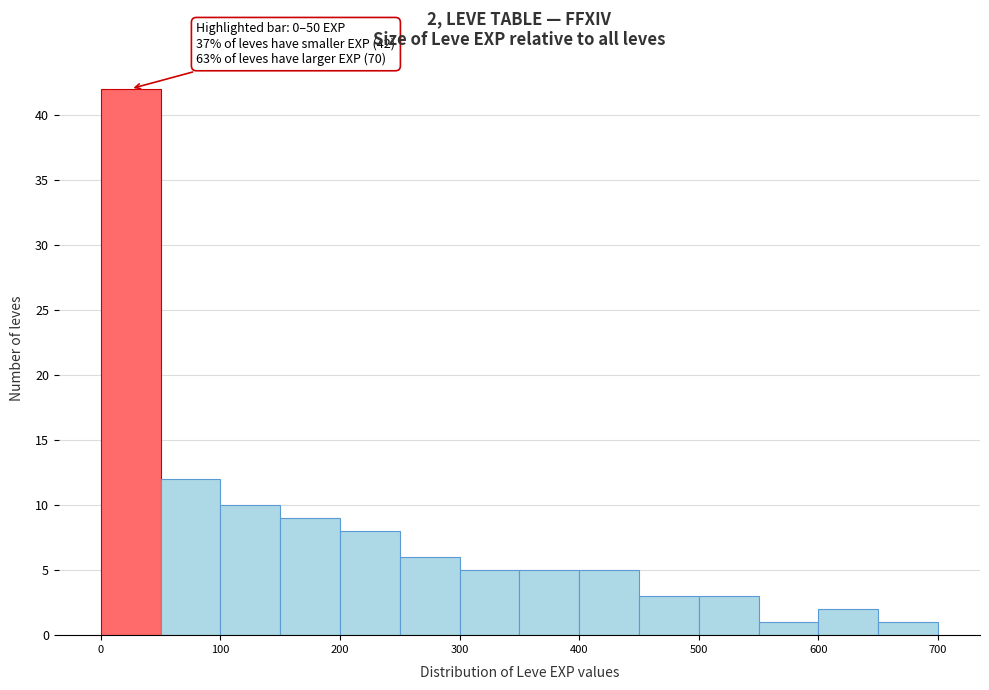

Which range on the x-axis has the tallest bar?

0 to 50